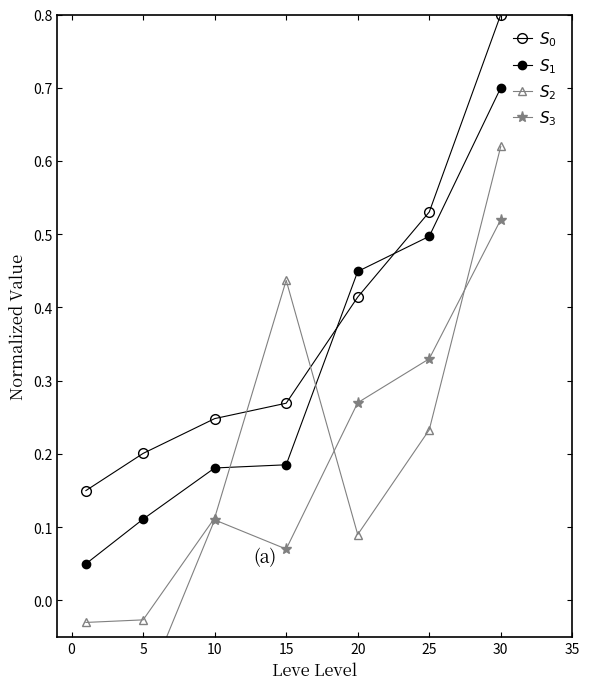

True or false: $S_0$ and $S_3$ intersect in this chart.

False